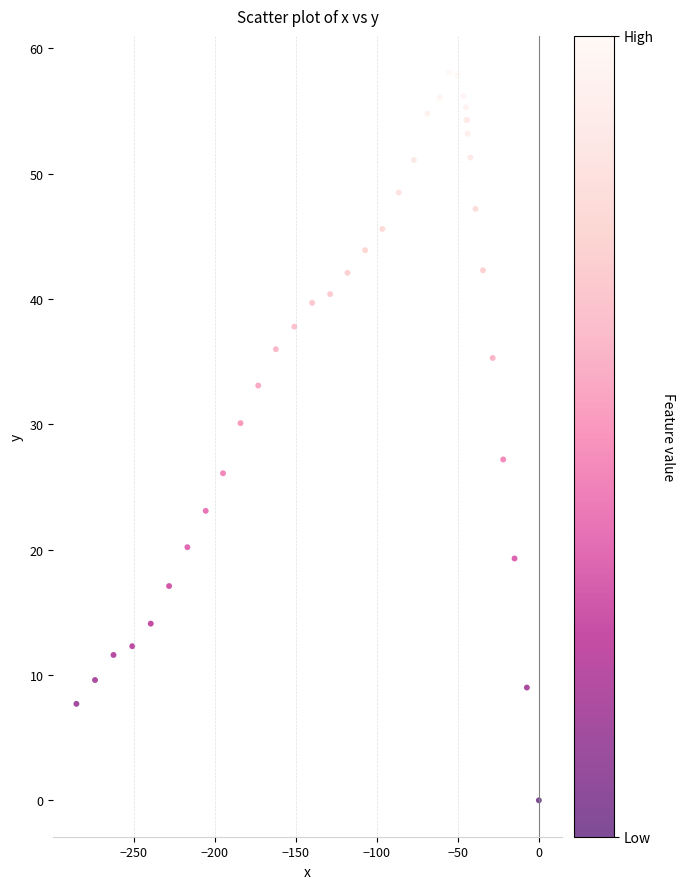

What Y value in the scatter plot is closest to 29?

30.1